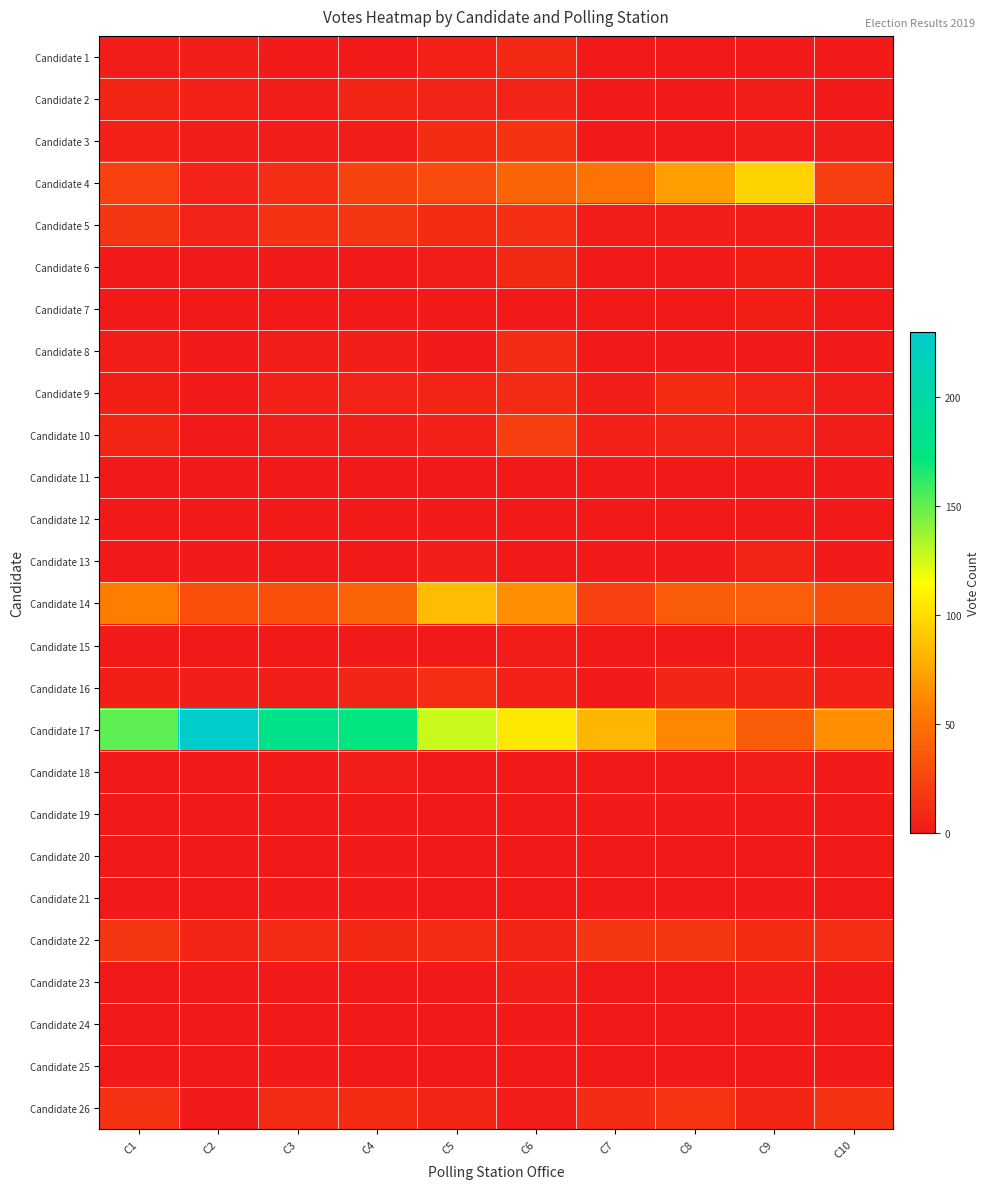

What is the difference between the highest and lowest values at C8?

71